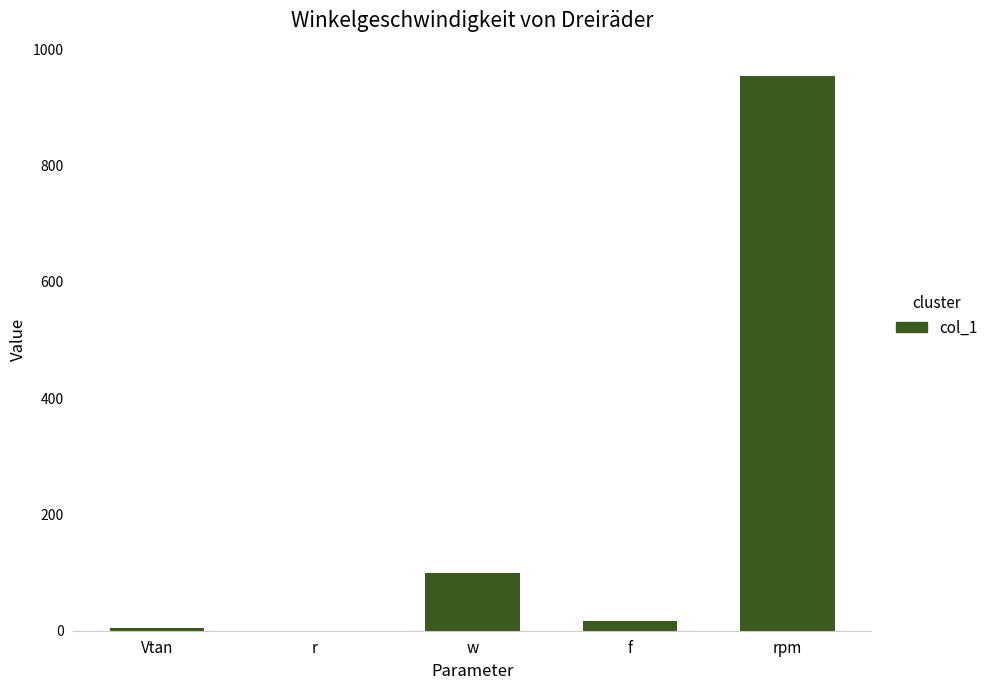

At which category does the chart reach its peak across all series?

rpm